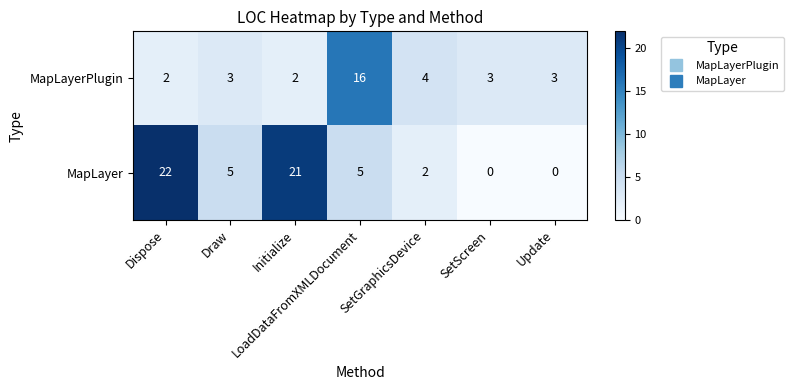

How many series are shown in this chart?

2